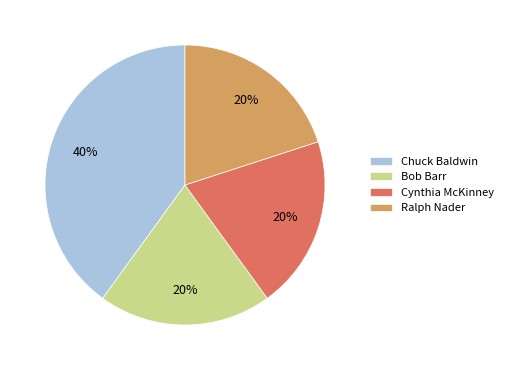

To the nearest percent, what is the combined percentage of Bob Barr and Chuck Baldwin?

60%